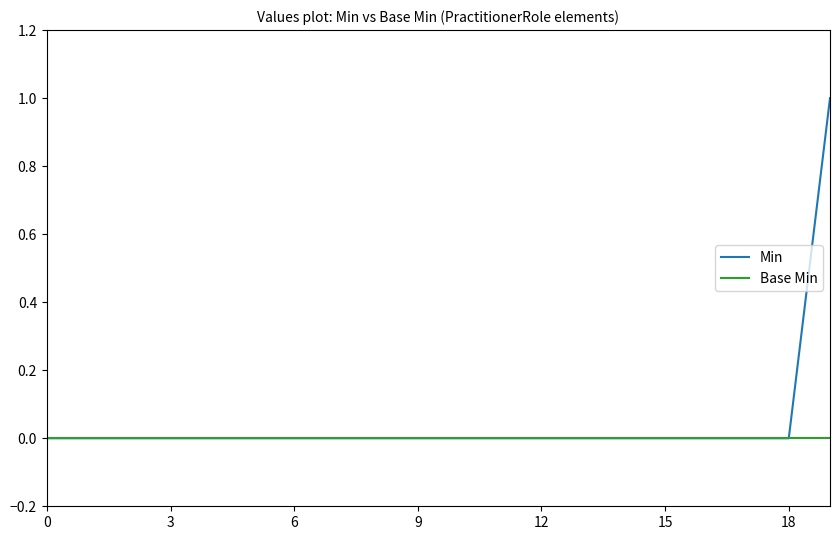

Which series has the widest spread of values?

Min